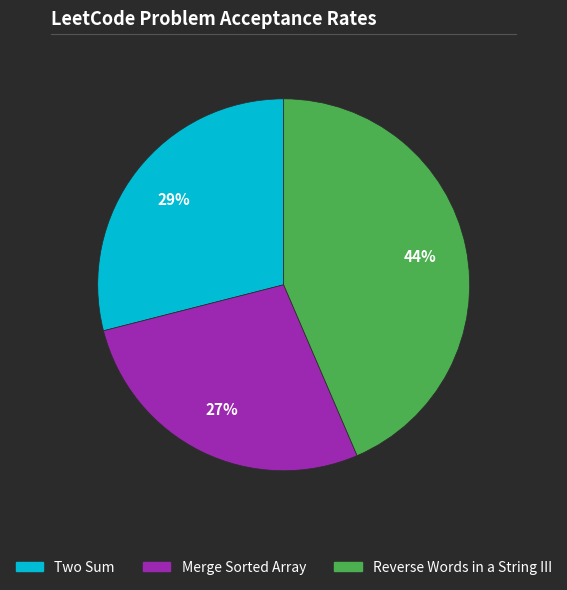

Count the number of slices in the pie.

3